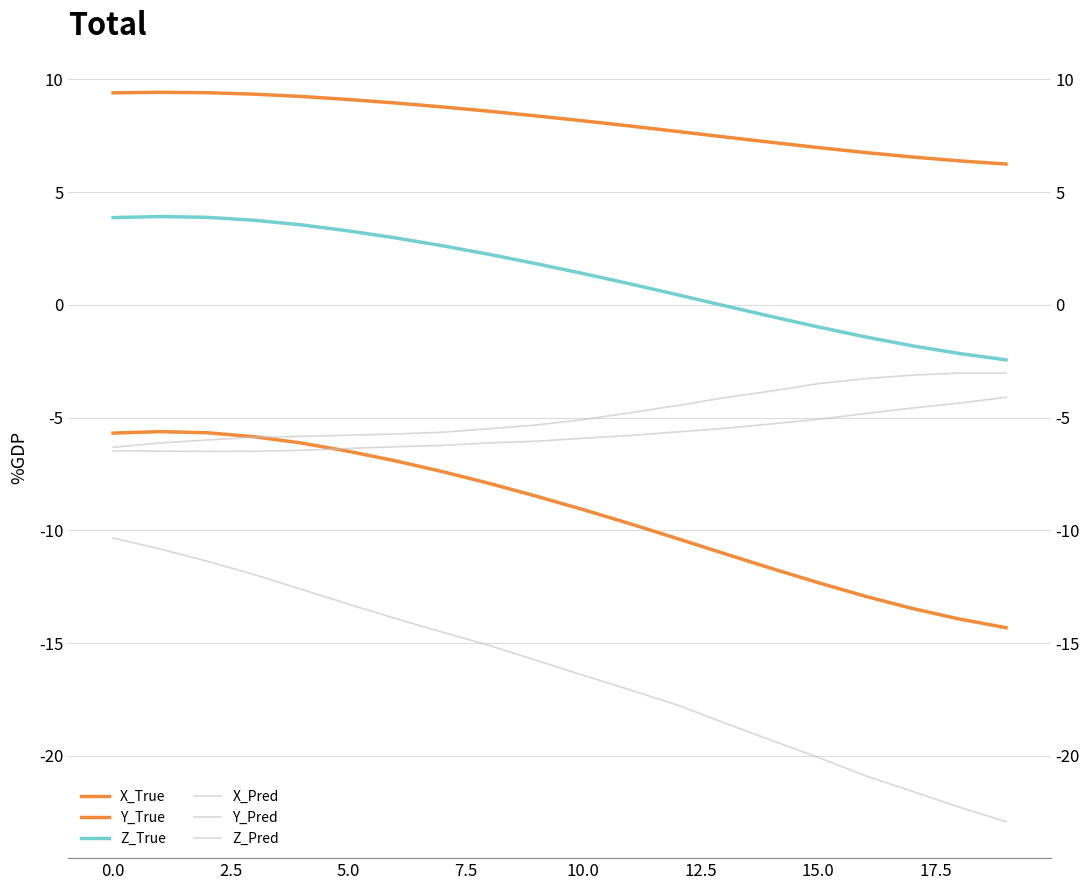

Rank the series by their maximum value, from highest to lowest.

Y_True, Z_True, Z_Pred, Y_Pred, X_True, X_Pred